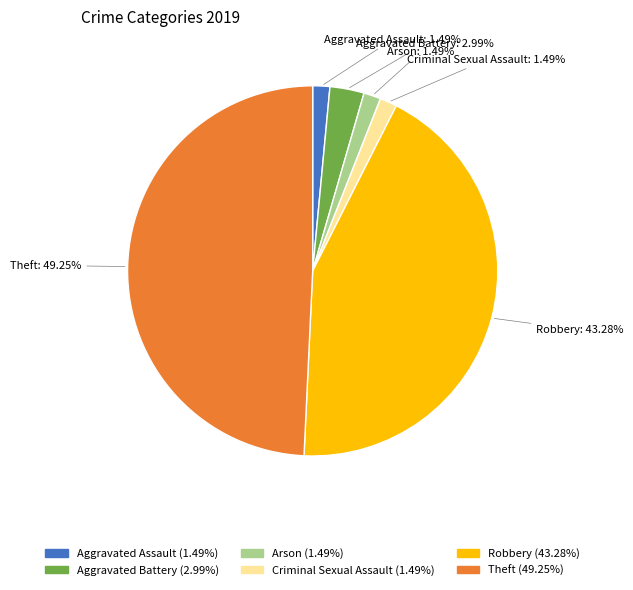

Is there a majority slice in this chart?

No